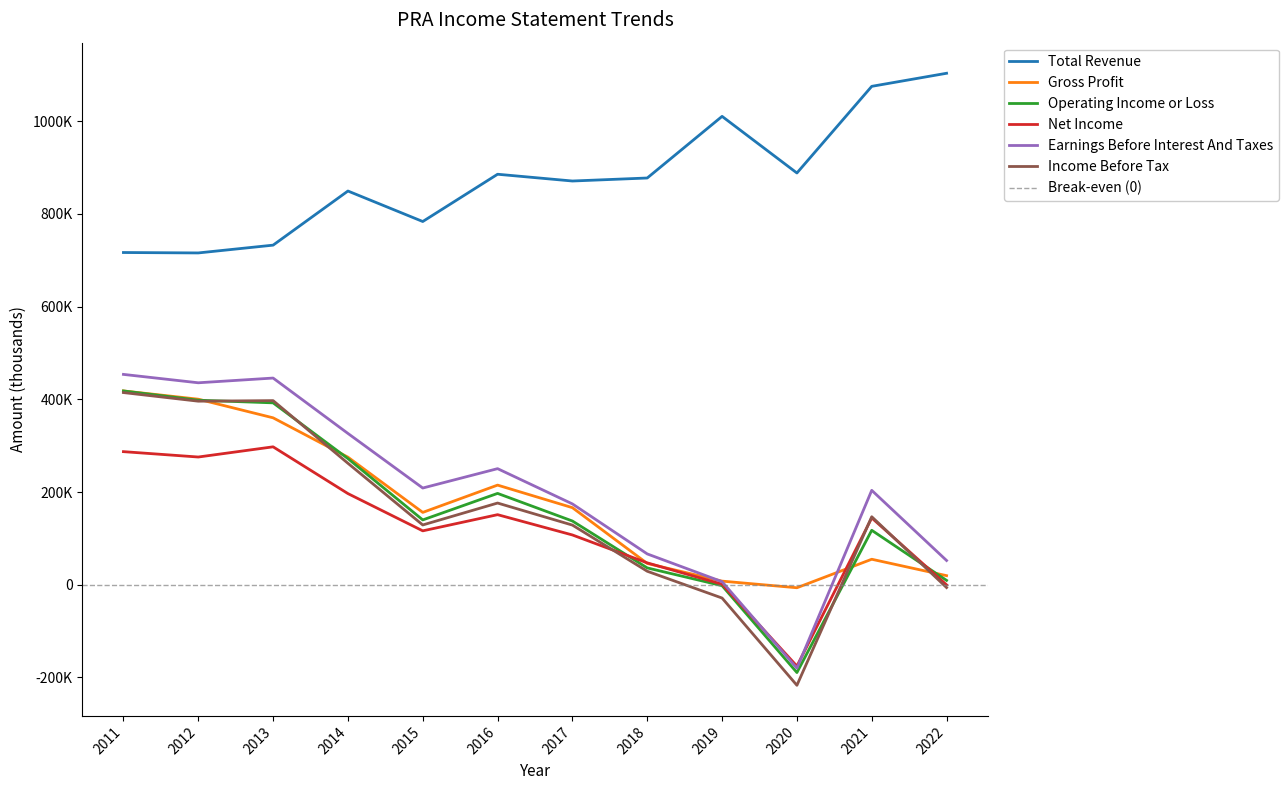

At how many categories does at least one series exceed 362659?

12